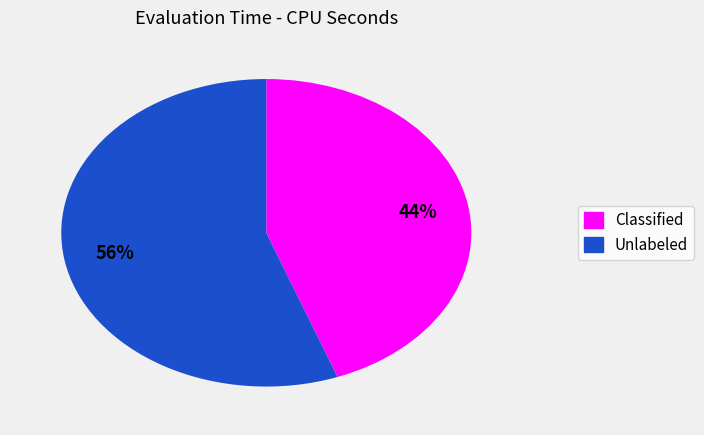

Is there a majority slice in this chart?

Yes